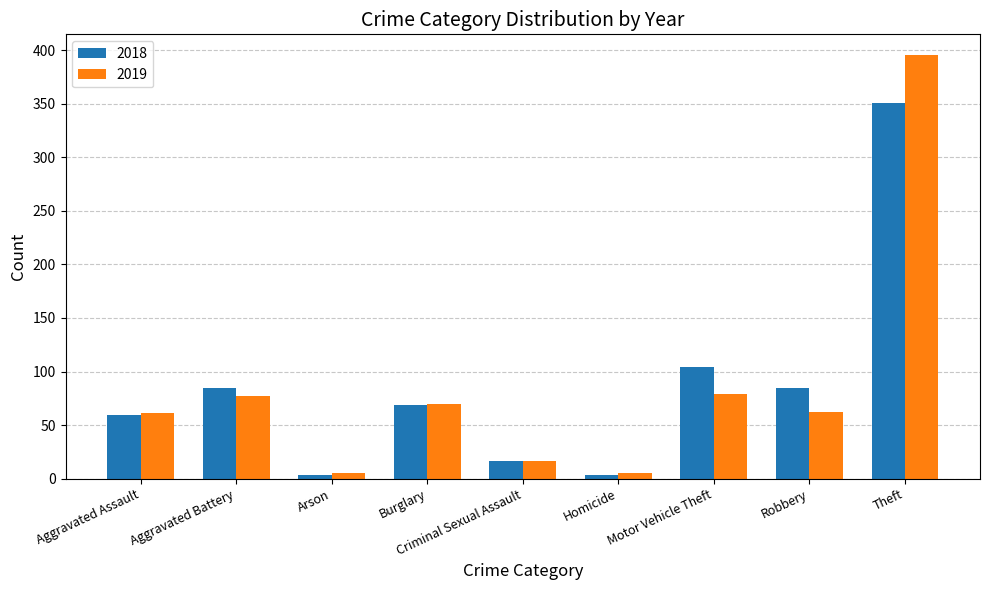

What is the average value of the 2018 series?

86